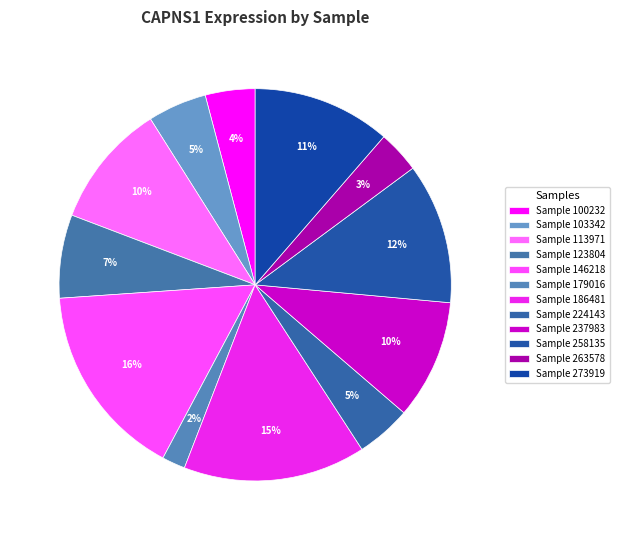

How many slices are in this pie chart?

12